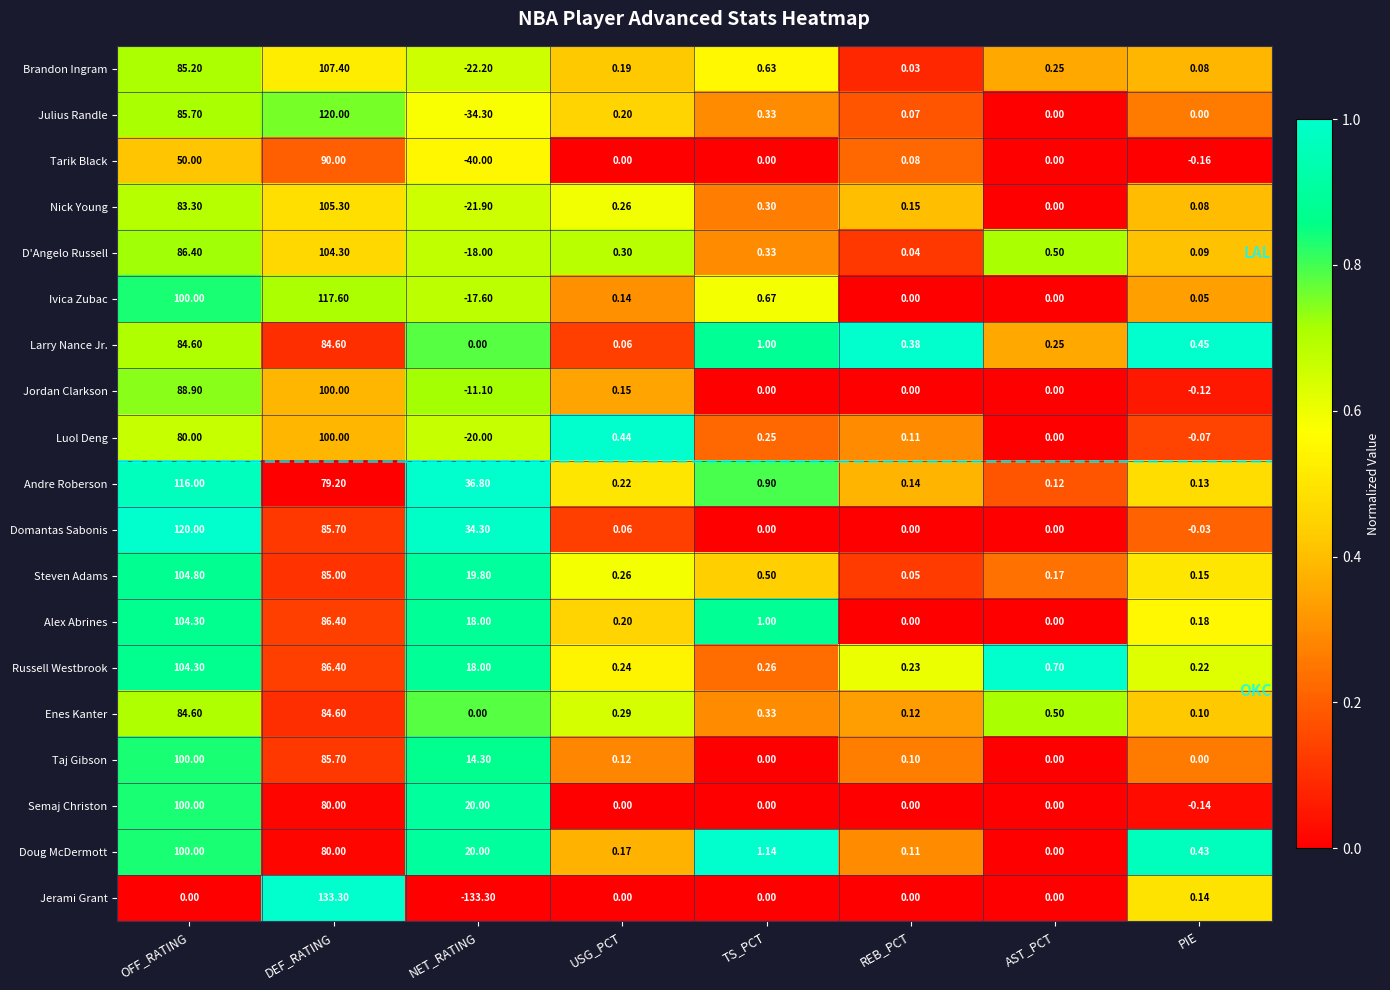

At which category is the sum across all series the highest?

DEF_RATING